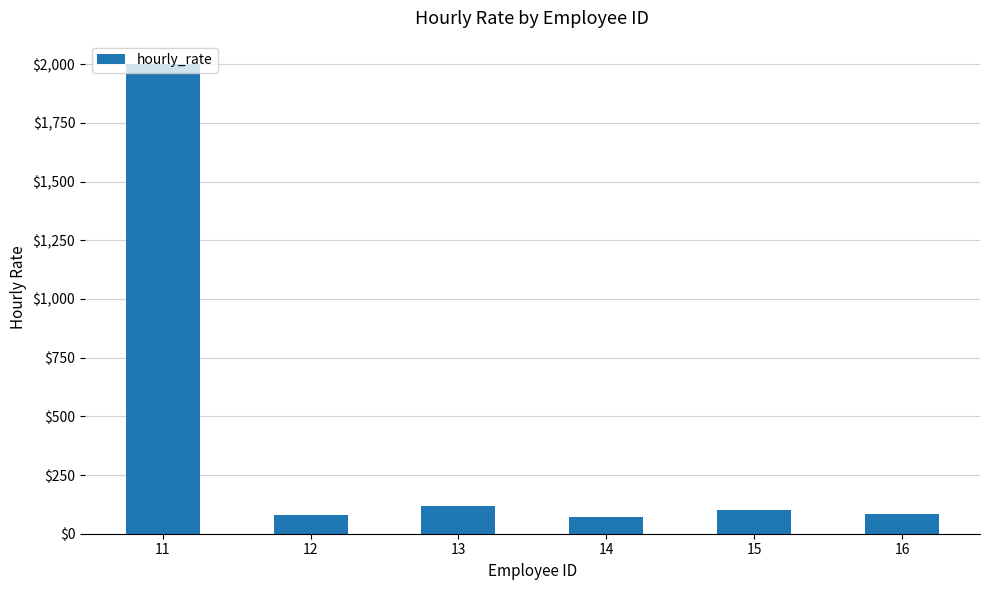

What is the average value?

409